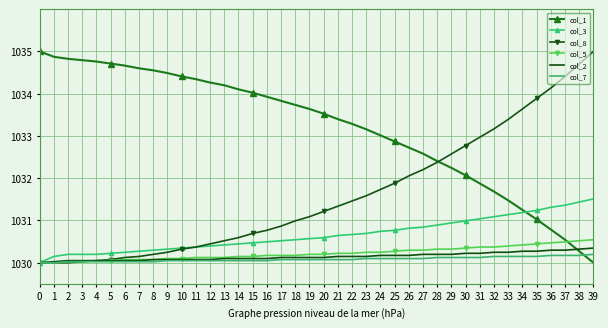

What is the difference between the second highest and second lowest values in the col_2 series?

0.3